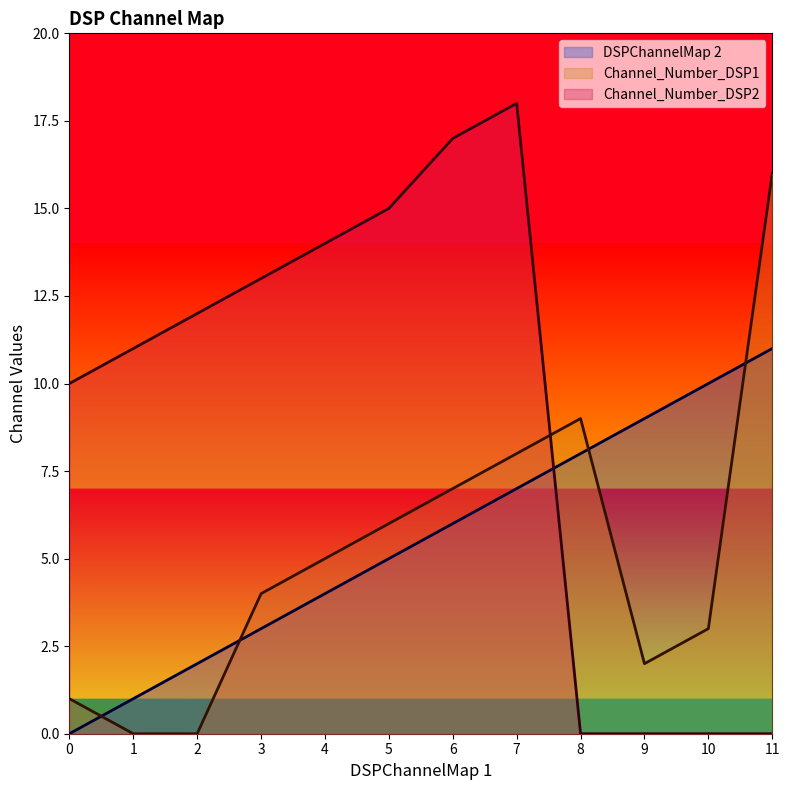

Reading left to right, what are all the values shown in this chart?

DSPChannelMap 2: 0	1	2	3	4	5	6	7	8	9	10	11
Channel_Number_DSP1: 1	0	0	4	5	6	7	8	9	2	3	16
Channel_Number_DSP2: 10	11	12	13	14	15	17	18	0	0	0	0